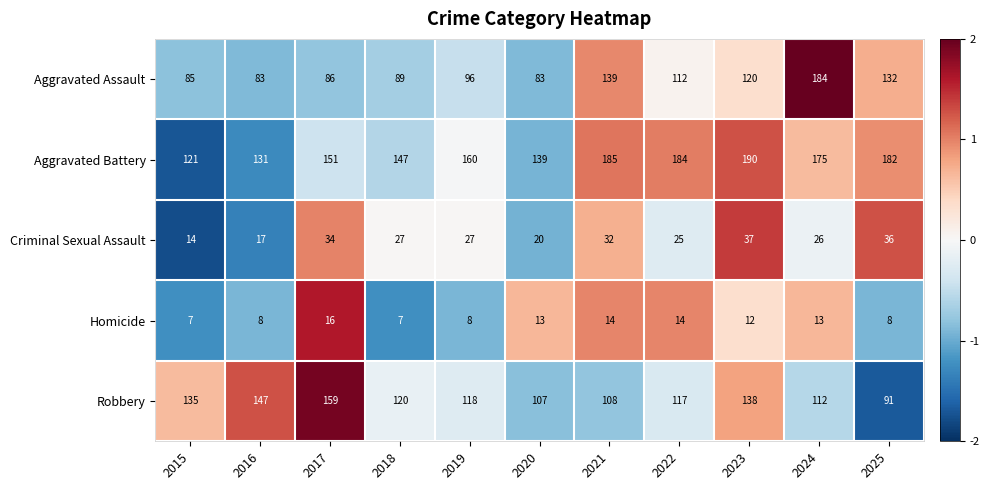

How many distinct data groups are displayed?

5